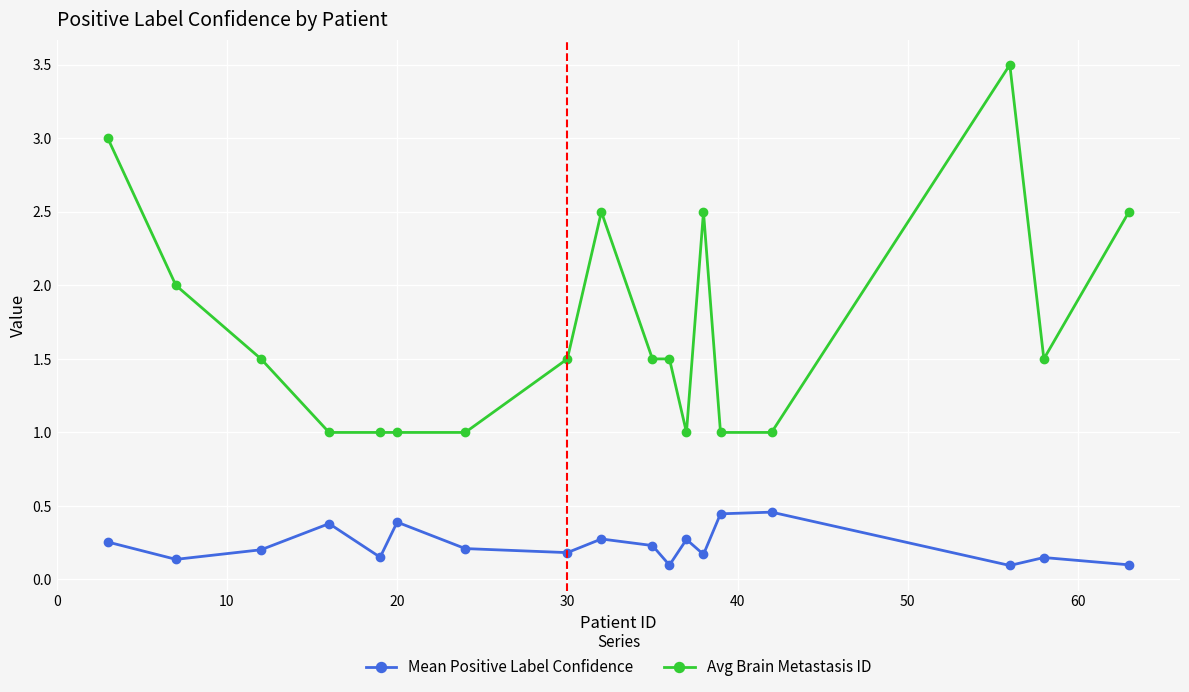

List the series in order of their peak value, lowest first.

Mean Positive Label Confidence, Avg Brain Metastasis ID